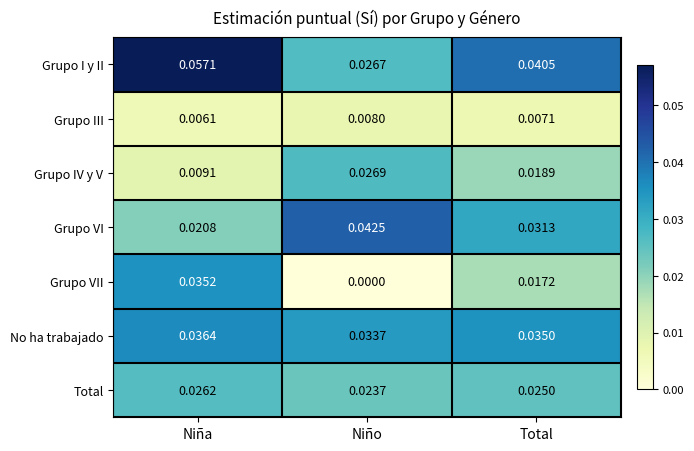

Which series changed the most between Niña and Niño?

Grupo VII